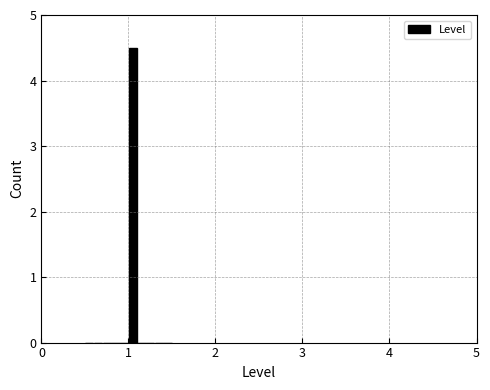

Around what value on the x-axis is the tallest bar? Give the approximate position of its centre, as read against the axis.

1.1